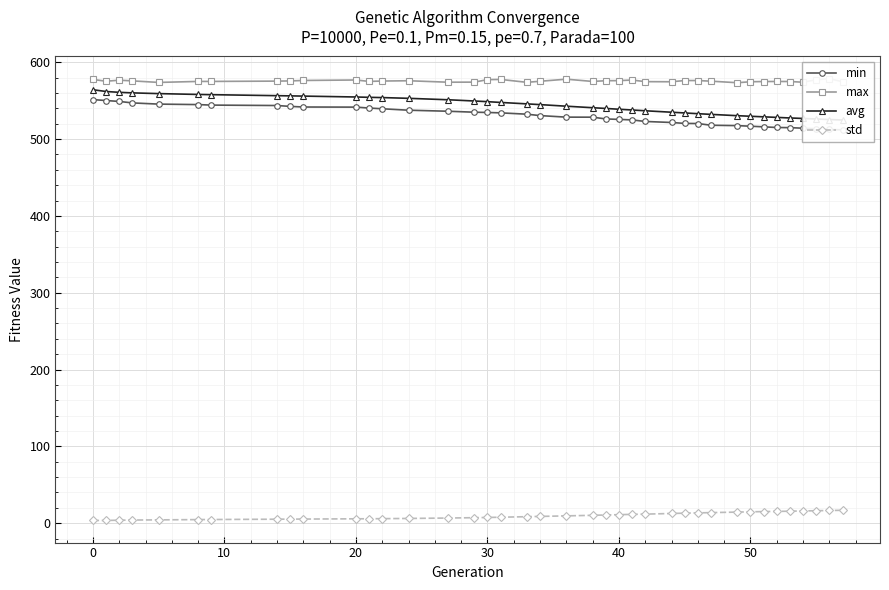

Rank the series by their maximum value, from lowest to highest.

std, min, avg, max